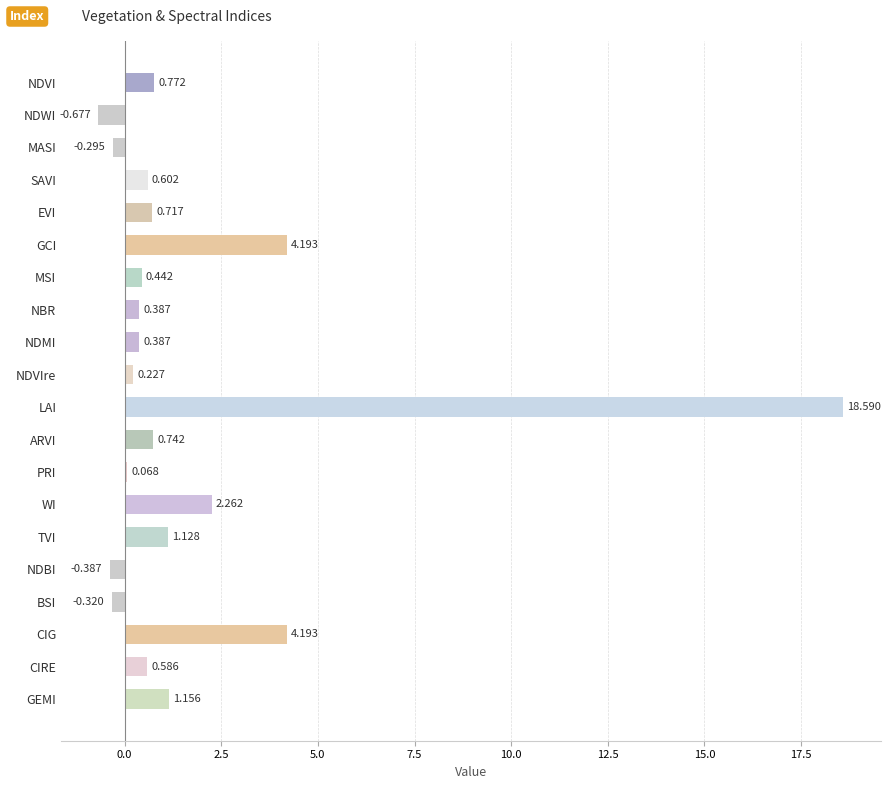

Which has a higher value, NDBI or CIG?

CIG